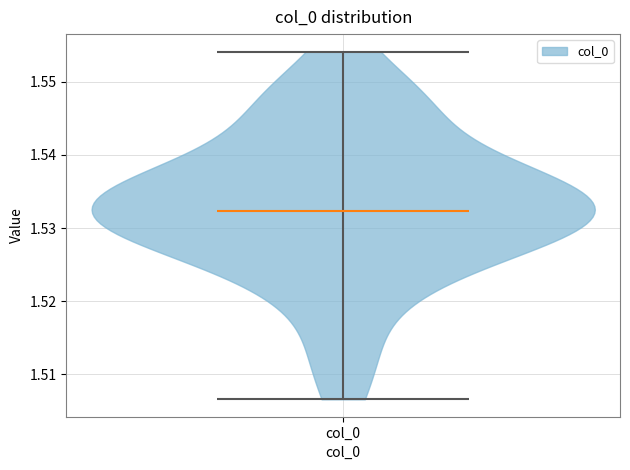

Read this violin plot against the y-axis: where its median line is, and the lowest and highest points the violin reaches. The values are not printed on the chart, so give them approximately, as read against the axis.

median line 1.532, lowest point 1.507, highest point 1.554